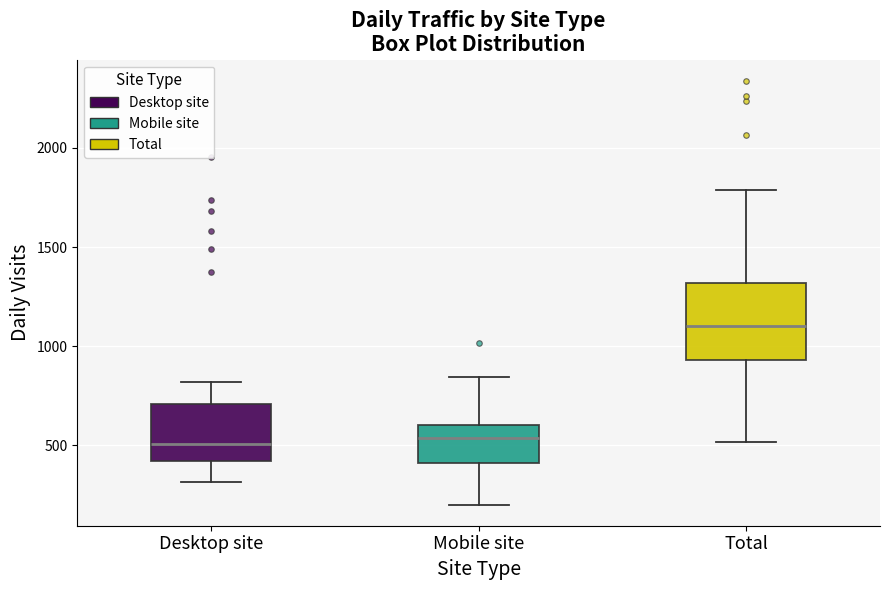

Where is the upper edge of the box for Mobile site on the y-axis? The values are not printed on the chart, so give them approximately, as read against the axis.

600